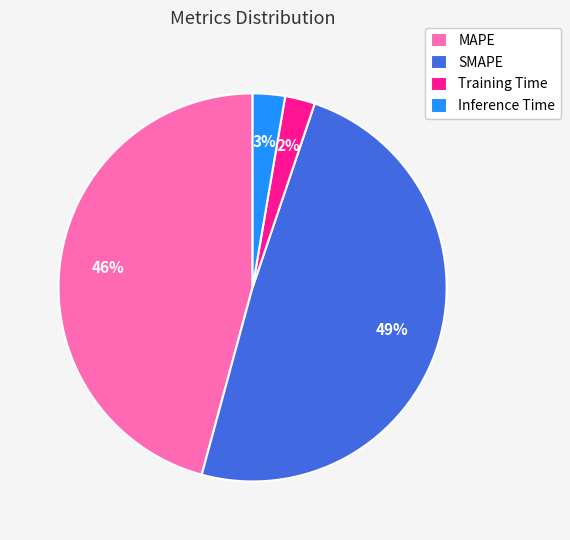

Which category has the biggest portion of the pie?

SMAPE